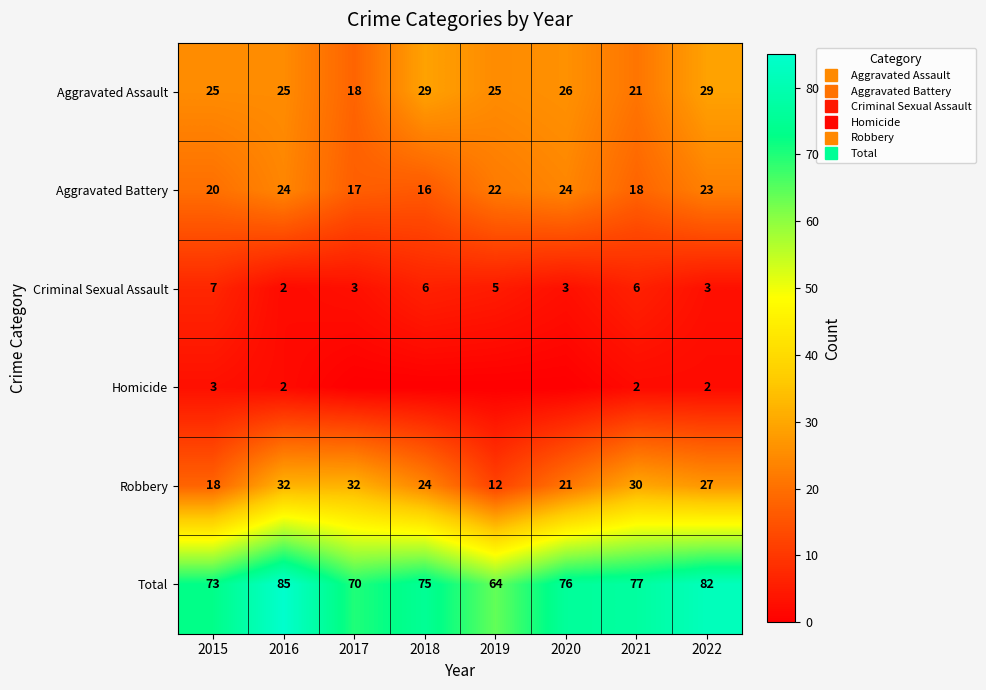

What is the difference between the second highest and second lowest values in the Robbery series?

14